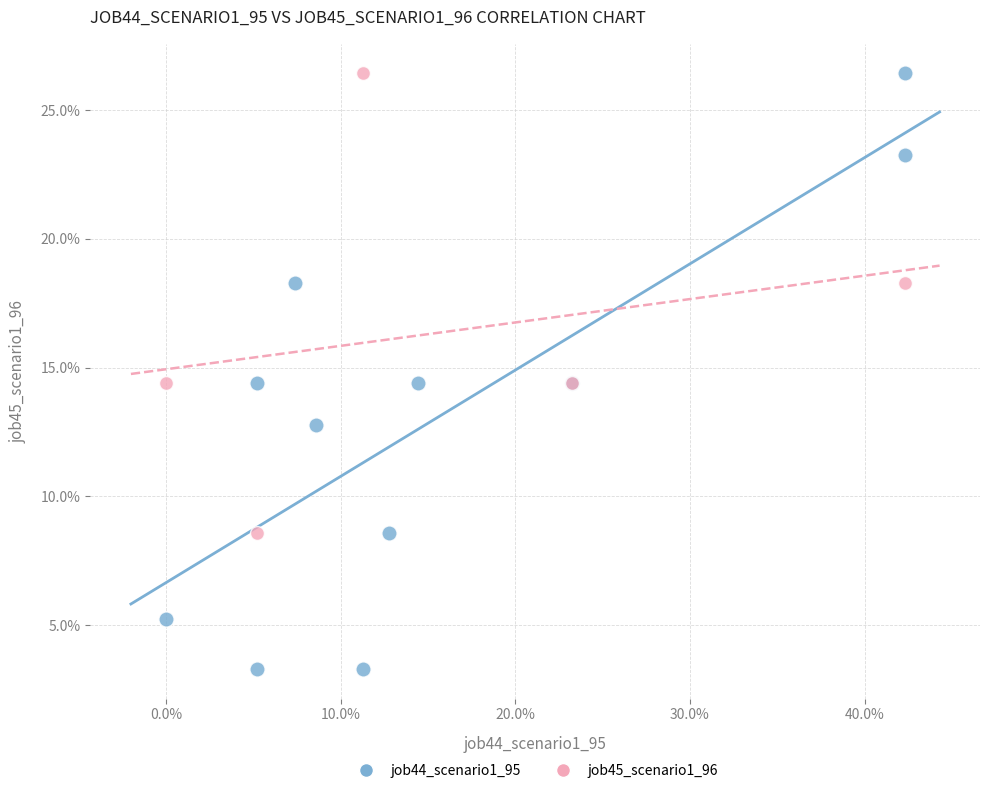

What are all the series names shown in the legend?

job44_scenario1_95, job45_scenario1_96